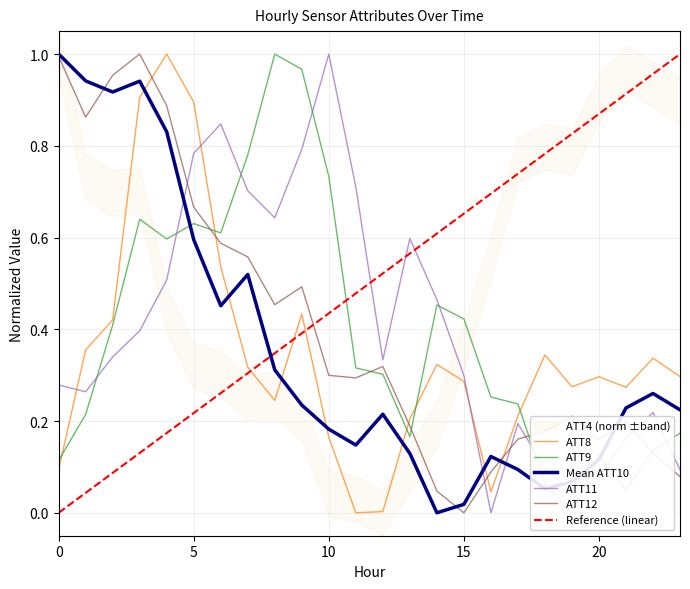

True or false: ATT8 has a value of 0.0 at 12.

True